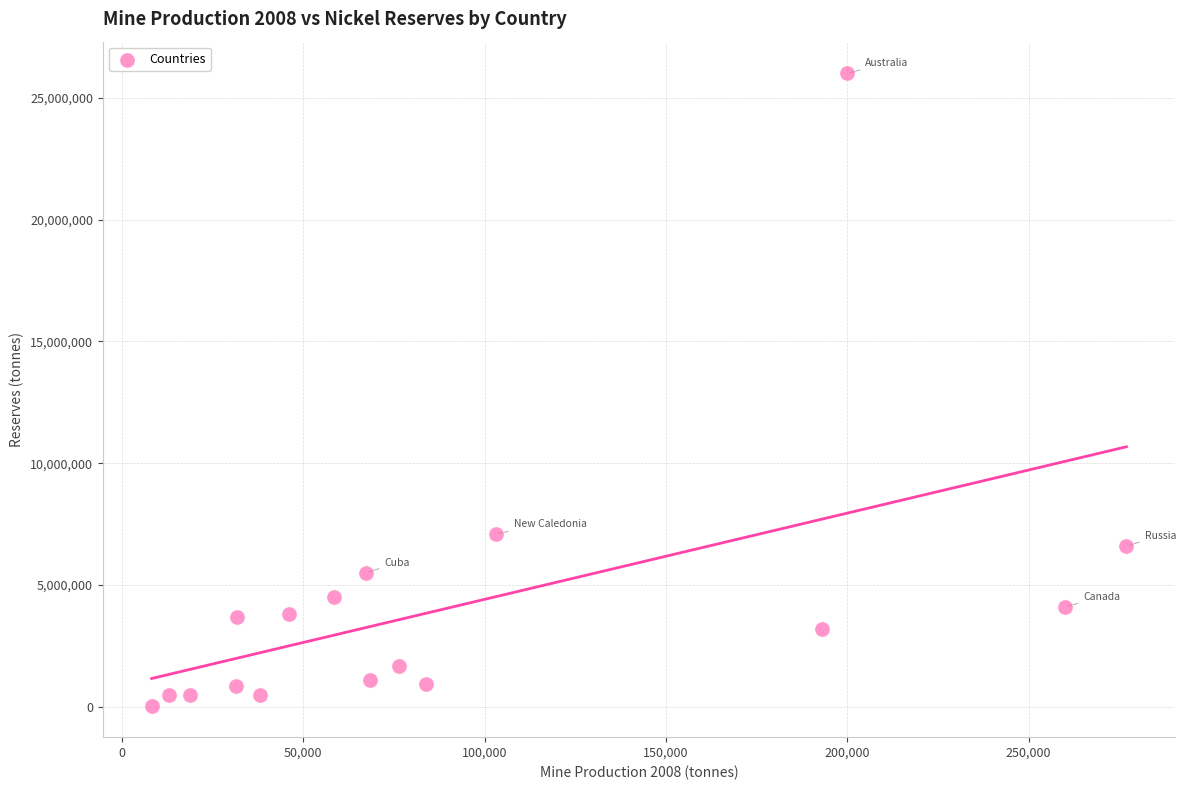

What is the range of X values (max minus min)?

268860